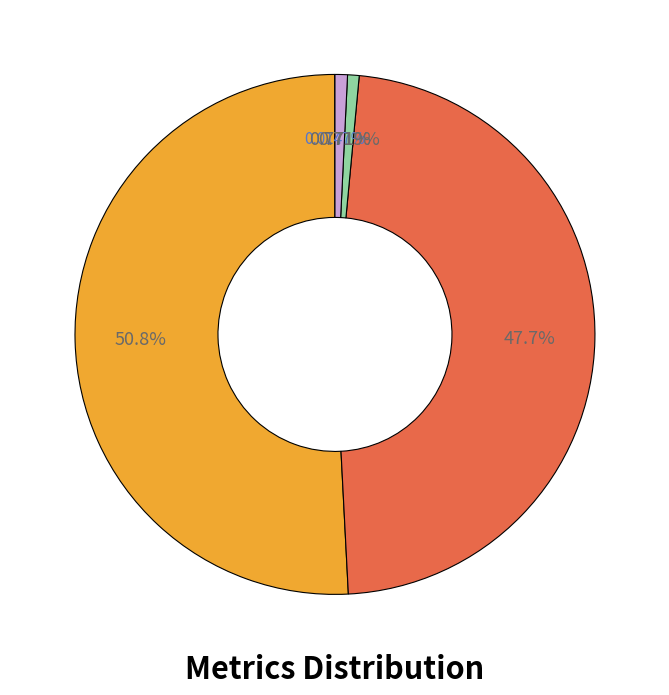

Is there a majority slice in this chart?

Yes